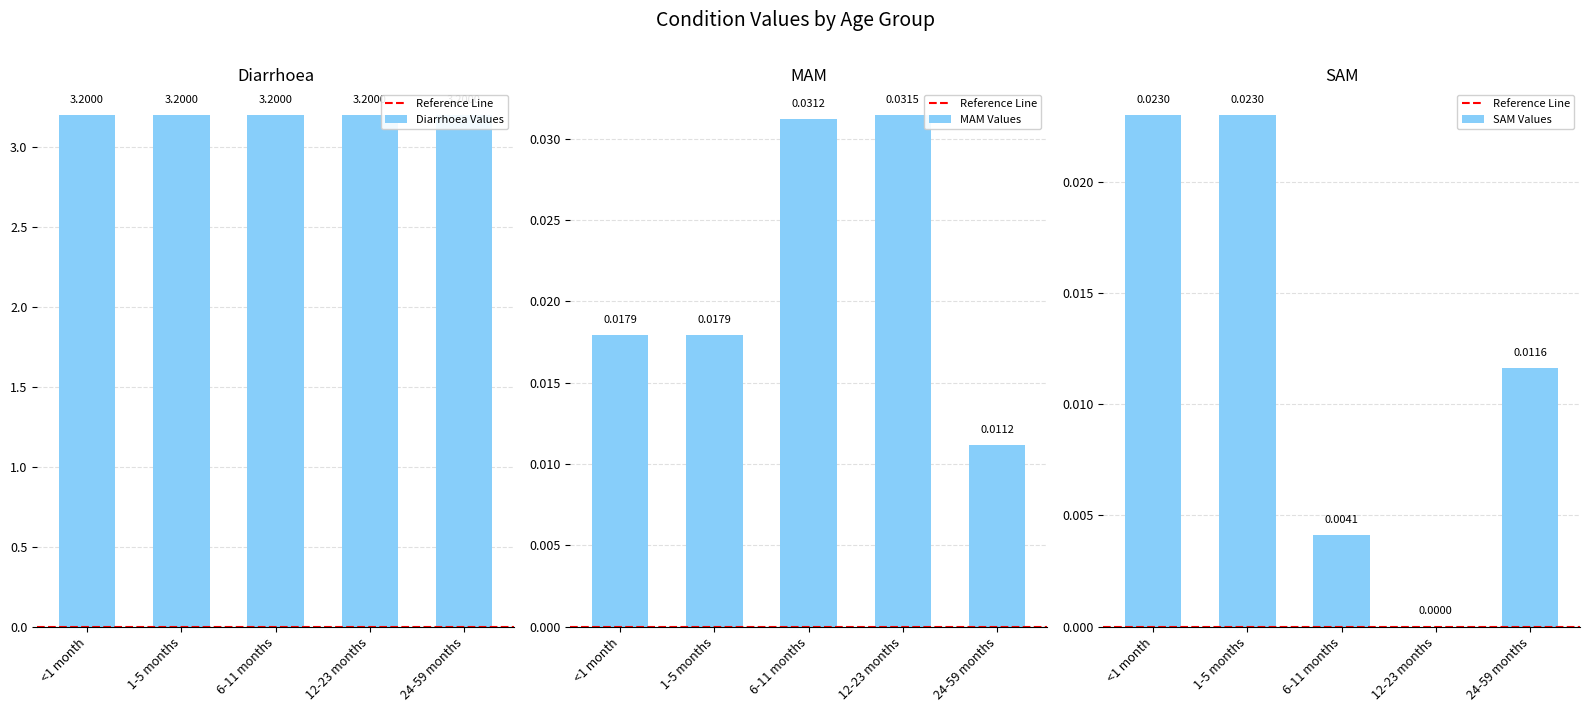

Which label corresponds to the smallest value in the chart?

12-23 months